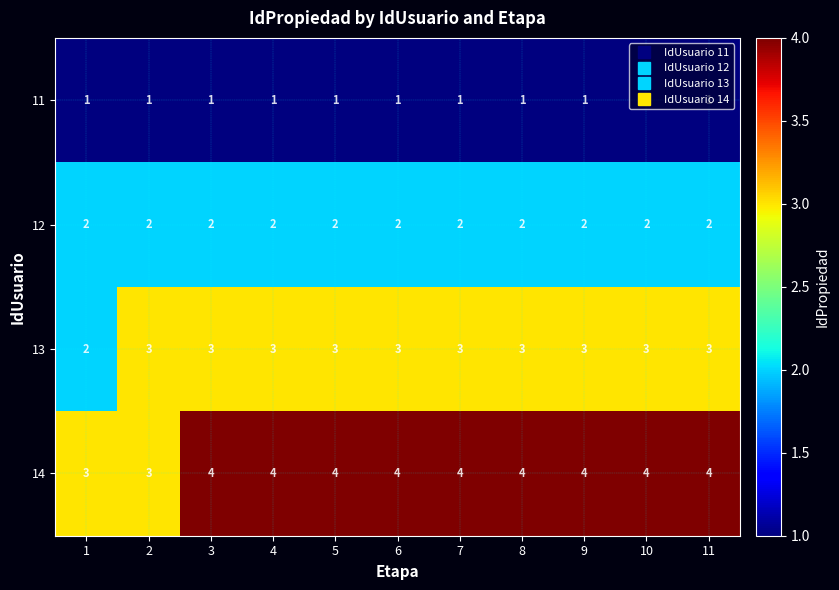

What is the minimum value for 14?

3